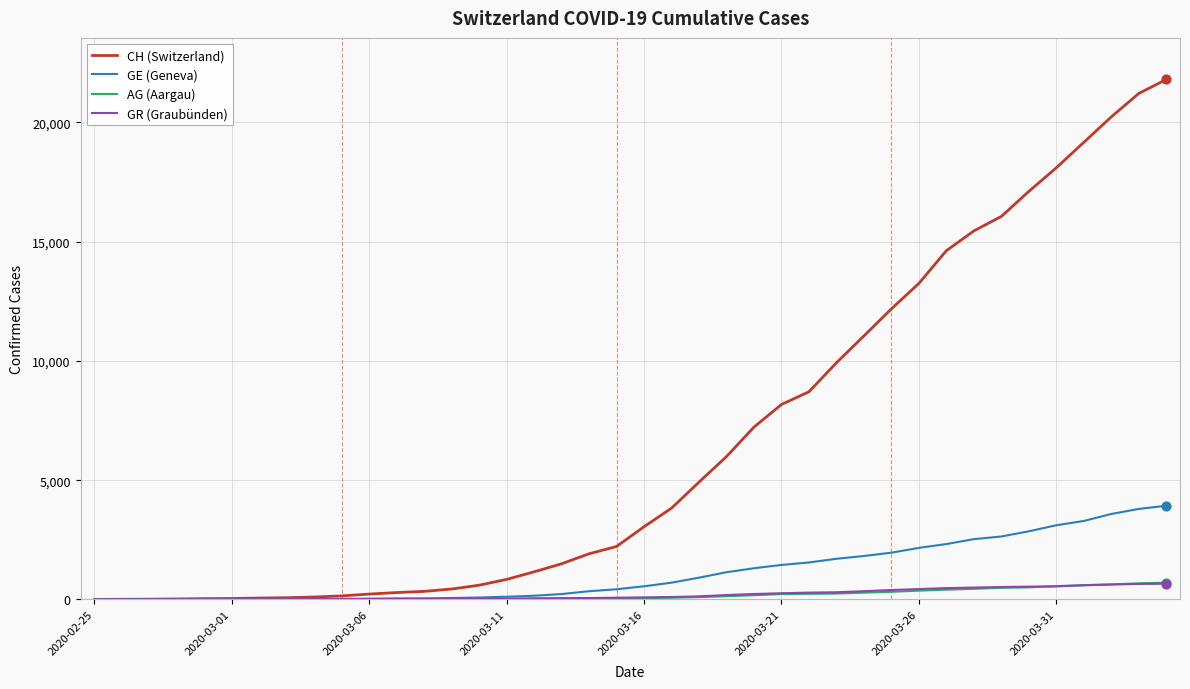

Which series has the largest total across all categories?

CH (Switzerland)